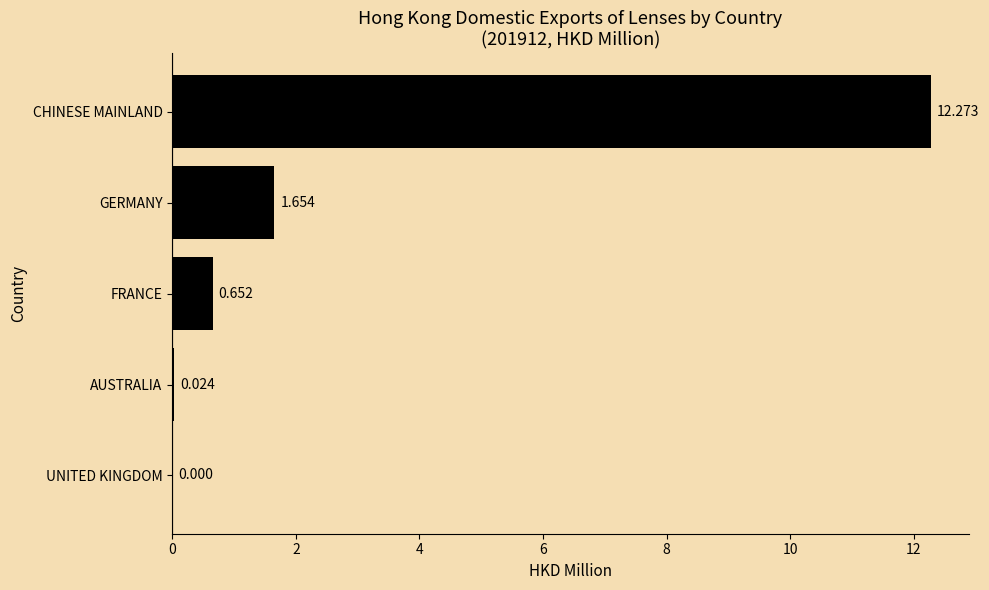

At which label is the value closest to 6?

GERMANY